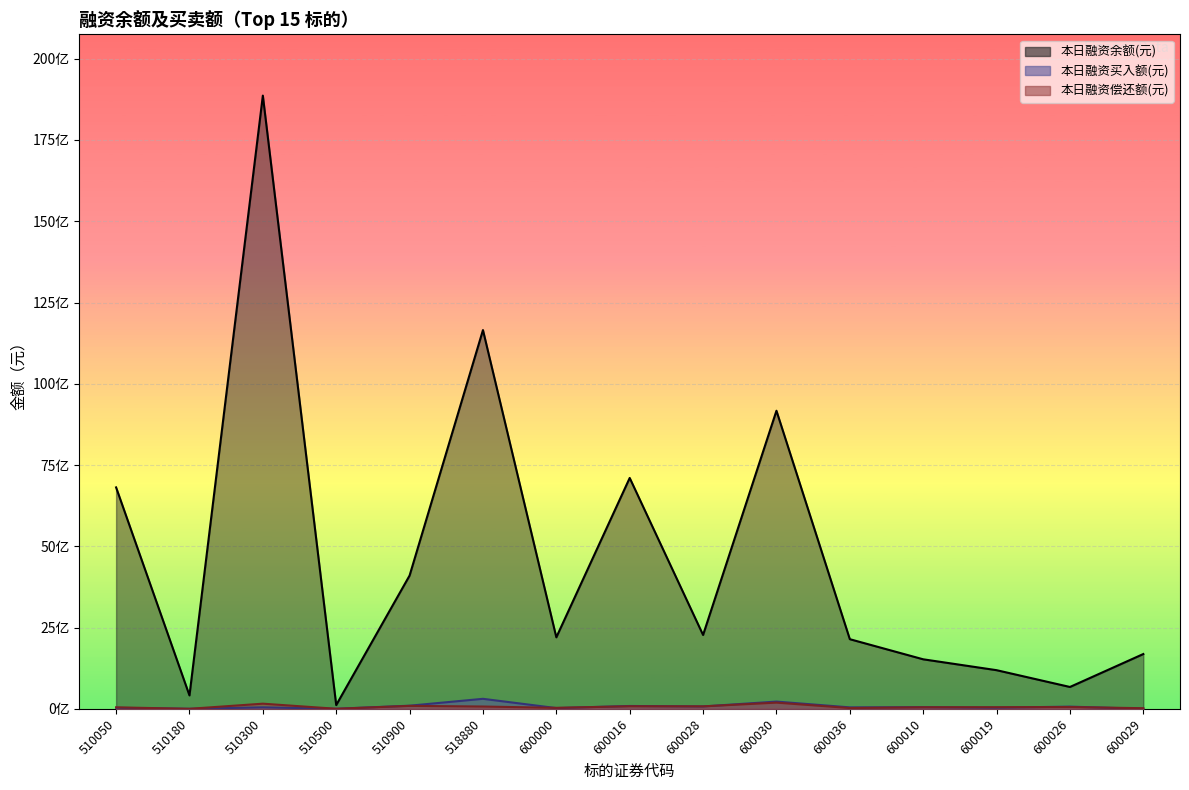

Reading left to right, extract all data points from this chart.

本日融资余额(元): 510050=6812339193	510180=412902746	510300=18864991430	510500=115623541	510900=4100314524	518880=11652066814	600000=2199903960	600016=7102802145	600028=2272245015	600030=9170422429	600036=2142517810	600010=1523675235	600019=1189102760	600026=672510655	600029=1686001924
本日融资买入额(元): 510050=31966806	510180=1067165	510300=45607234	510500=2209969	510900=96737969	518880=308294595	600000=23193096	600016=87623095	600028=73284160	600030=222958478	600036=44865990	600010=50157438	600019=35238275	600026=67802372	600029=0
本日融资偿还额(元): 510050=45938759	510180=863466	510300=158619912	510500=2138751	510900=90723223	518880=70920728	600000=30876396	600016=79137386	600028=76177895	600030=190886569	600036=24683058	600010=48202204	600019=49786496	600026=55515544	600029=19130731